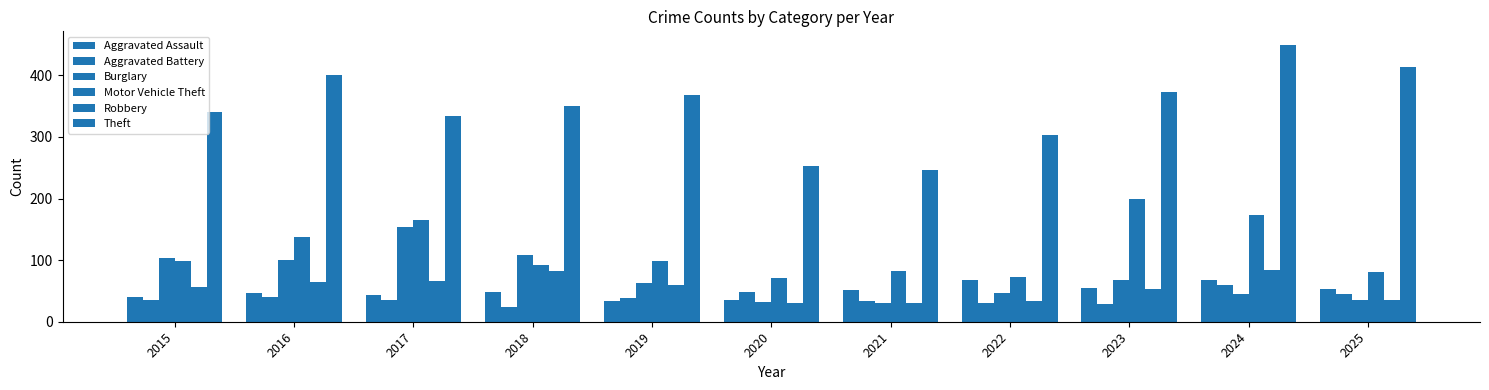

What is the total value across all series at 2017?

797